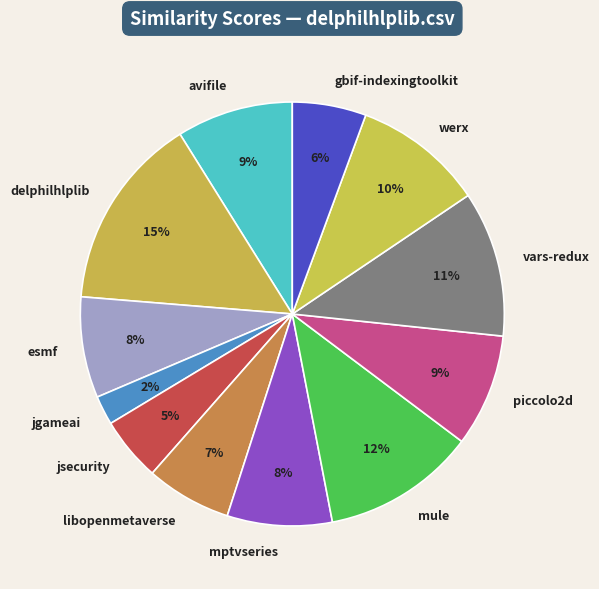

Is the sum of piccolo2d and werx greater than half?

No